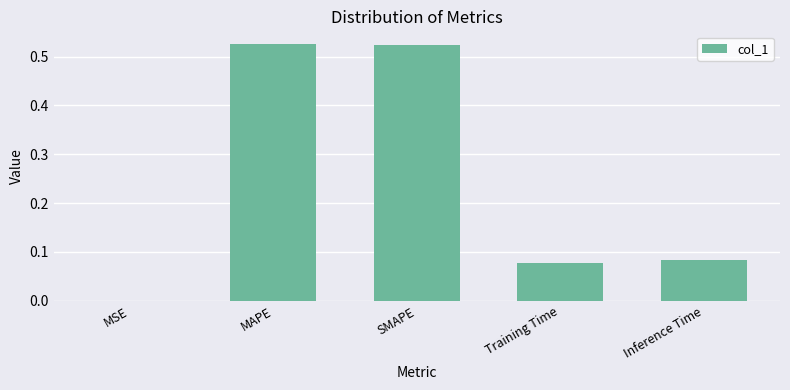

Which has a higher value, Training Time or Inference Time?

Inference Time